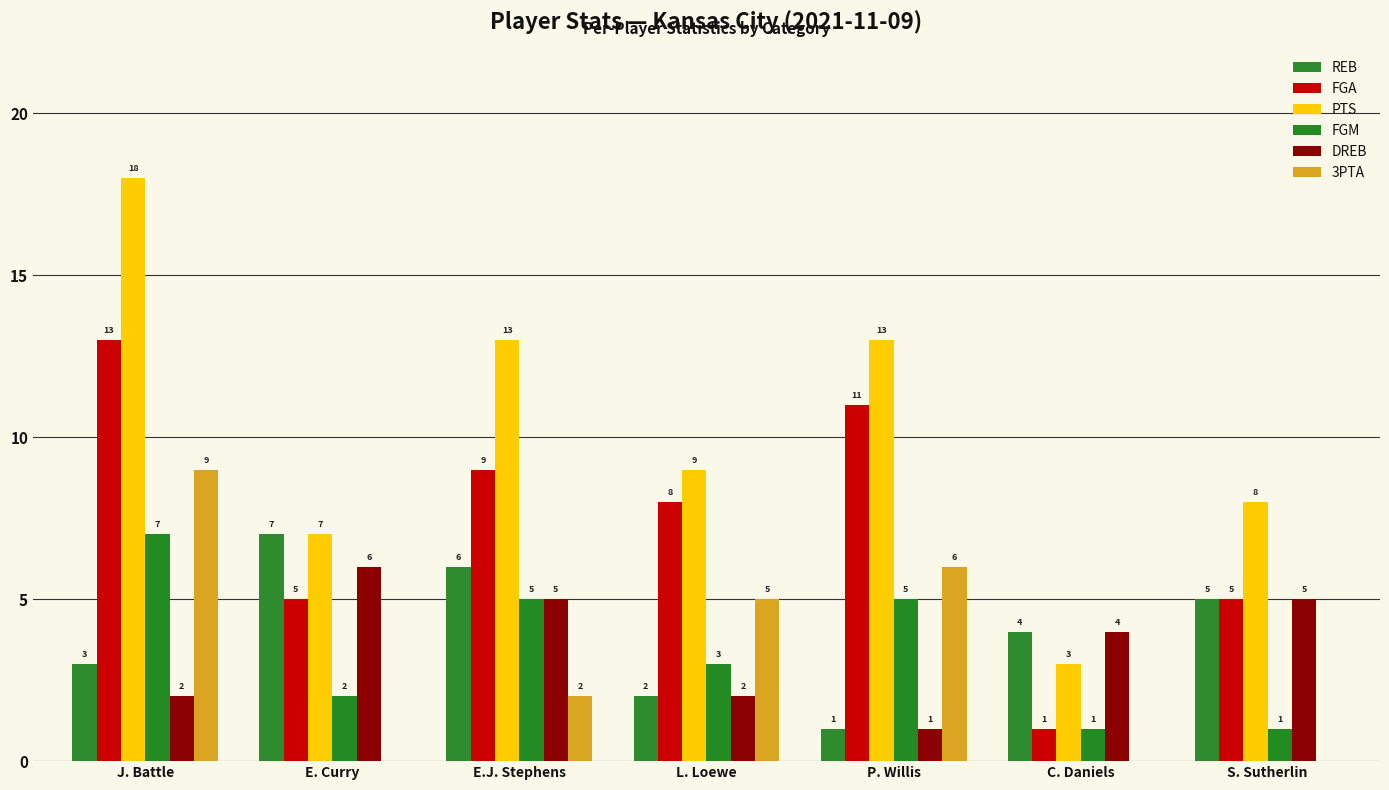

At P. Willis, list the series in order from largest to smallest.

PTS, FGA, 3PTA, FGM, REB, DREB